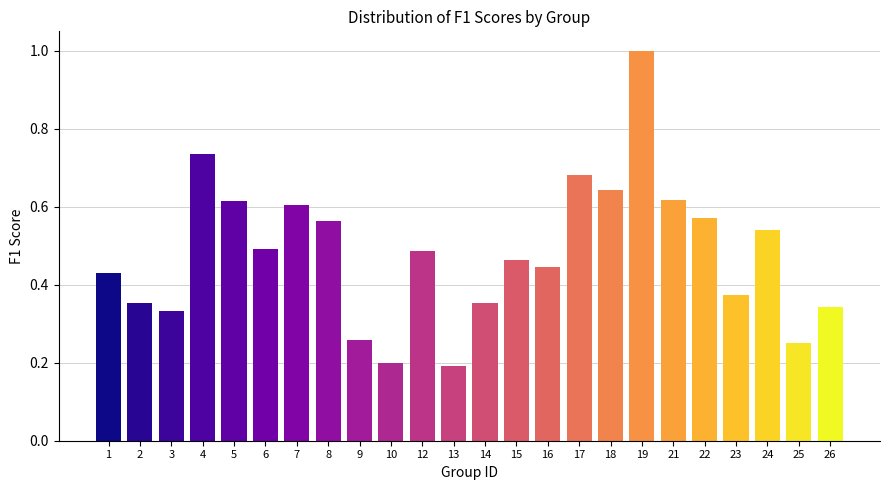

The chart shows a value of 0.3 at 4. True or false?

False